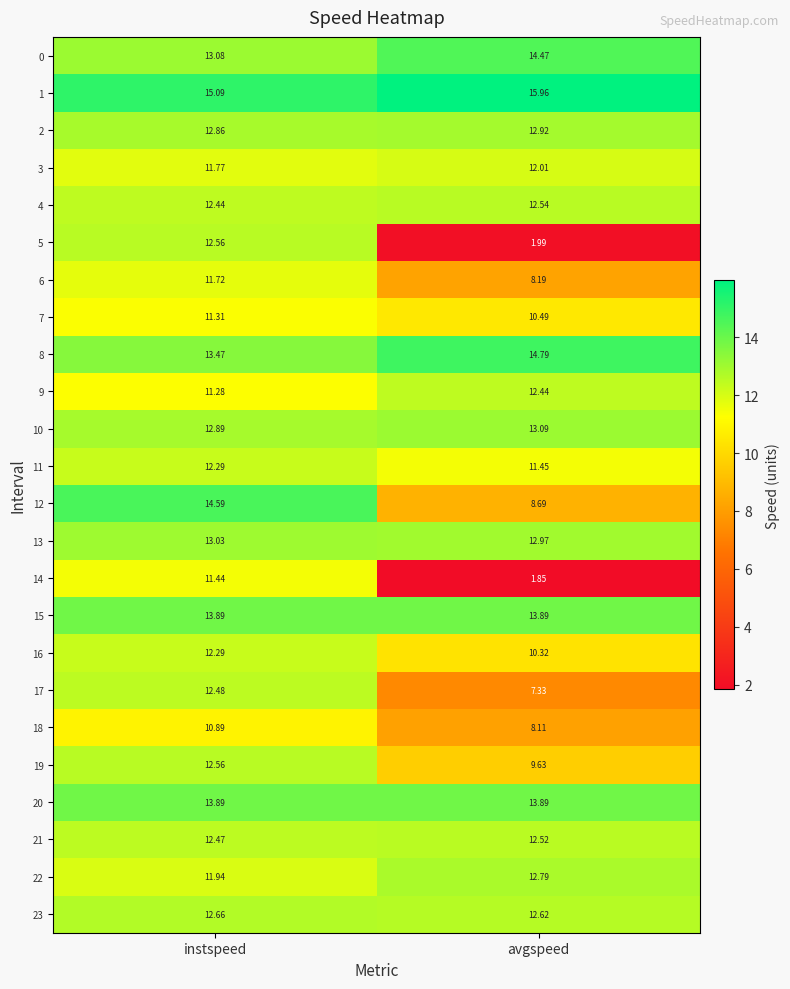

At which label does 11 reach its peak?

instspeed